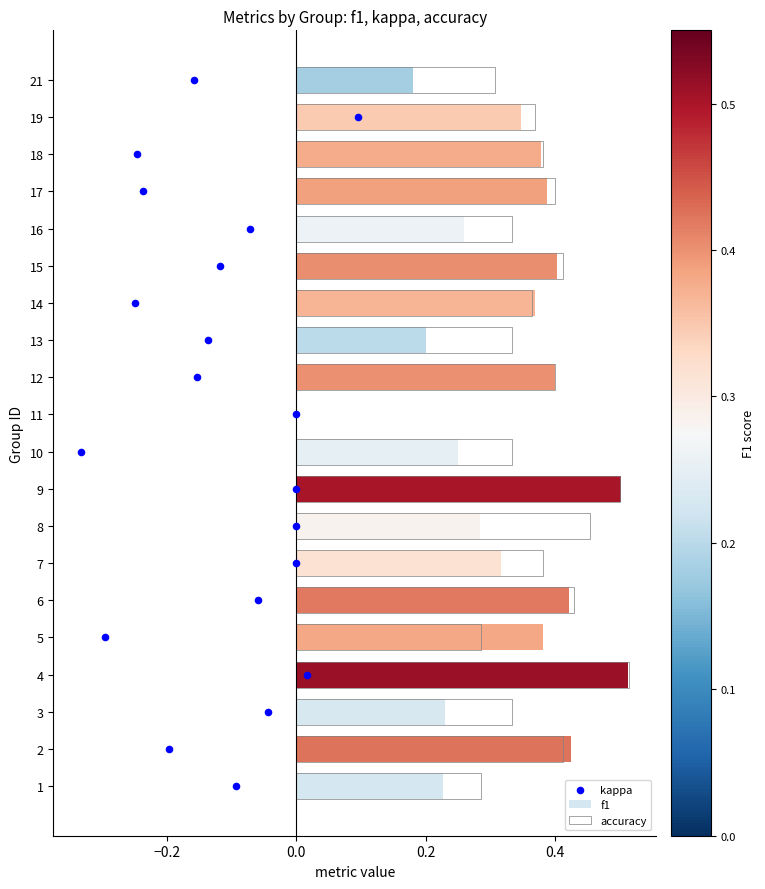

Which series reaches the minimum Y coordinate?

f1